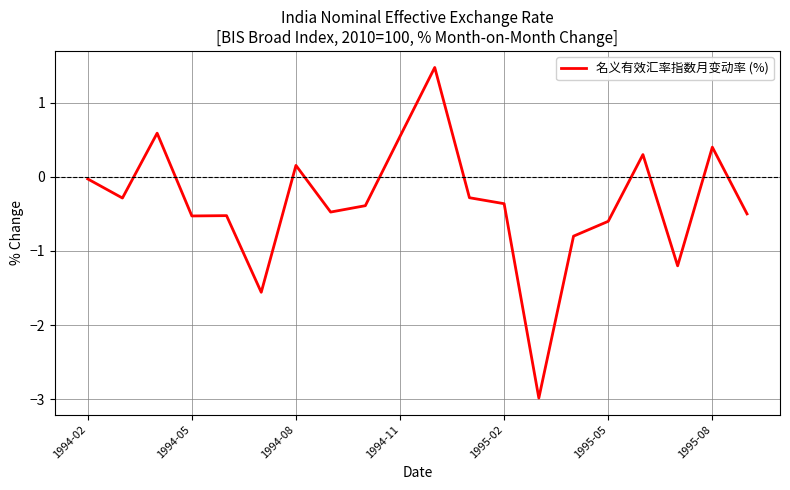

What is the greatest value displayed?

1.5